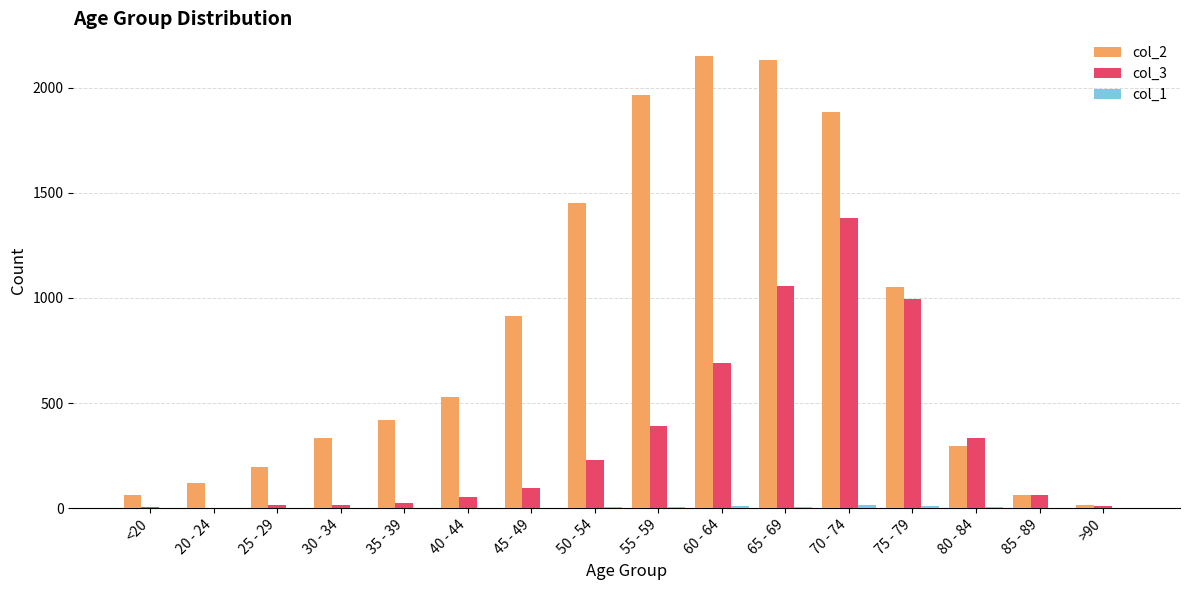

Where is col_2 nearest to the value 1083?

75 - 79